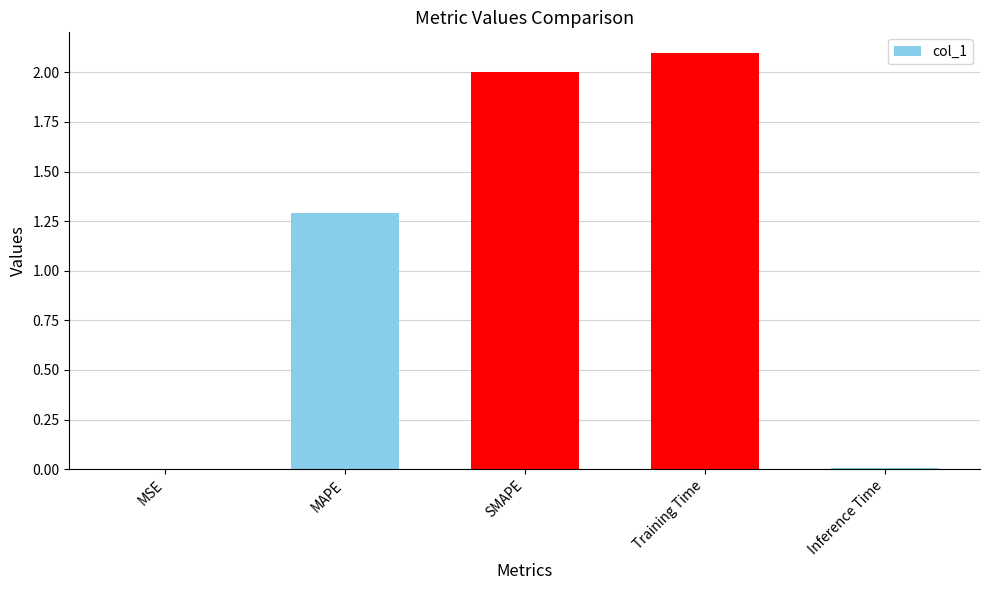

What is the sum of all values?

5.4